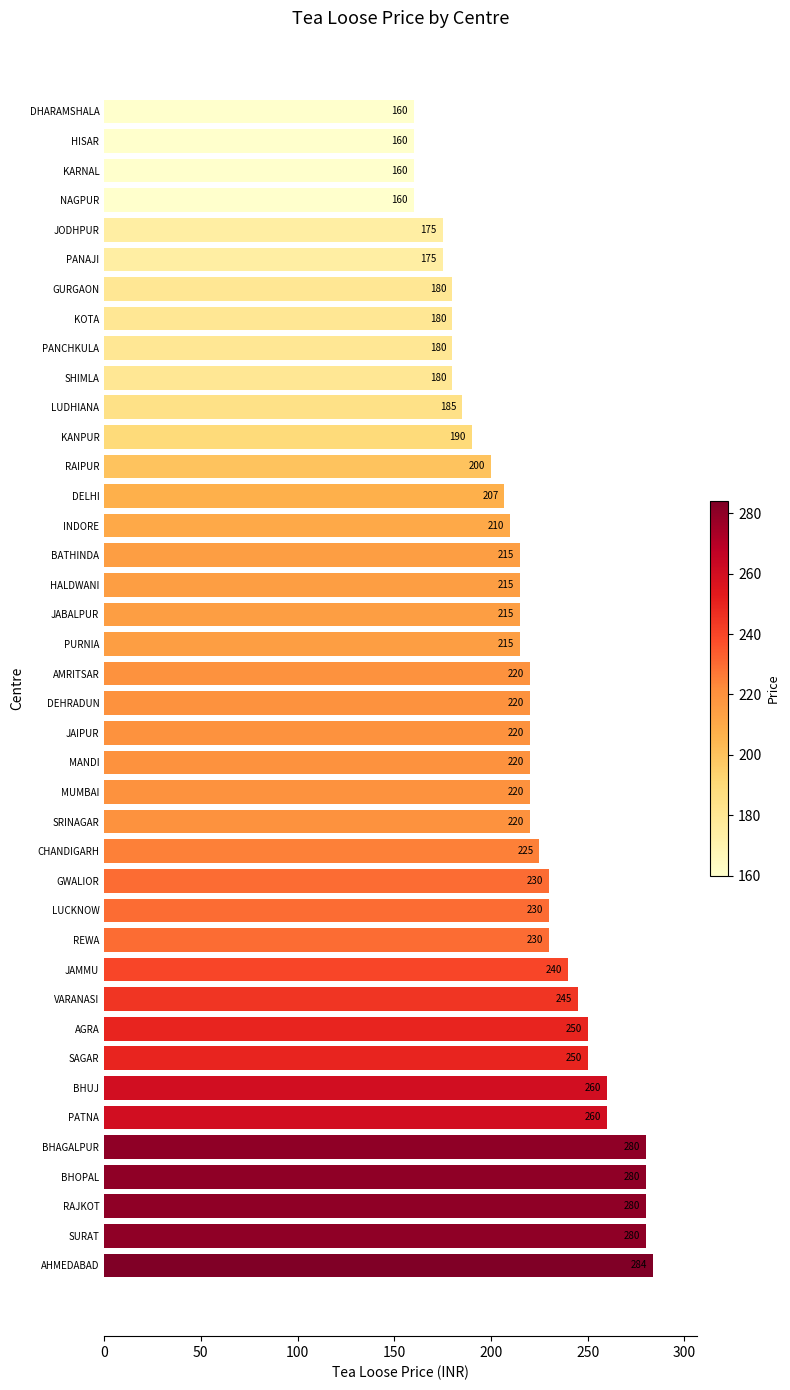

How many values are below 220?

19